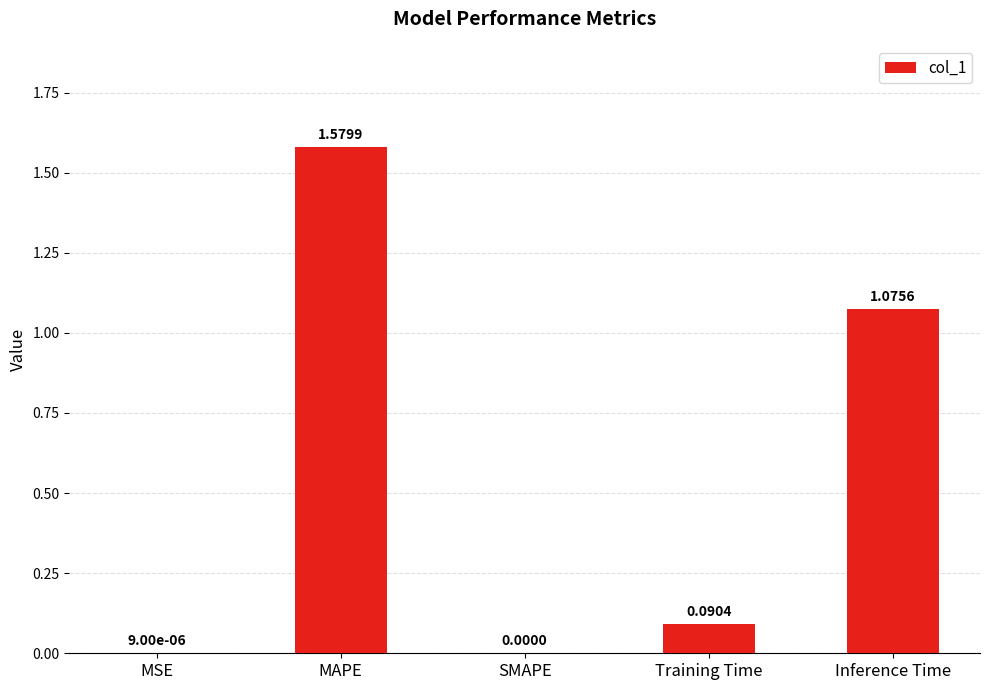

Which category has the highest value across all series?

MAPE